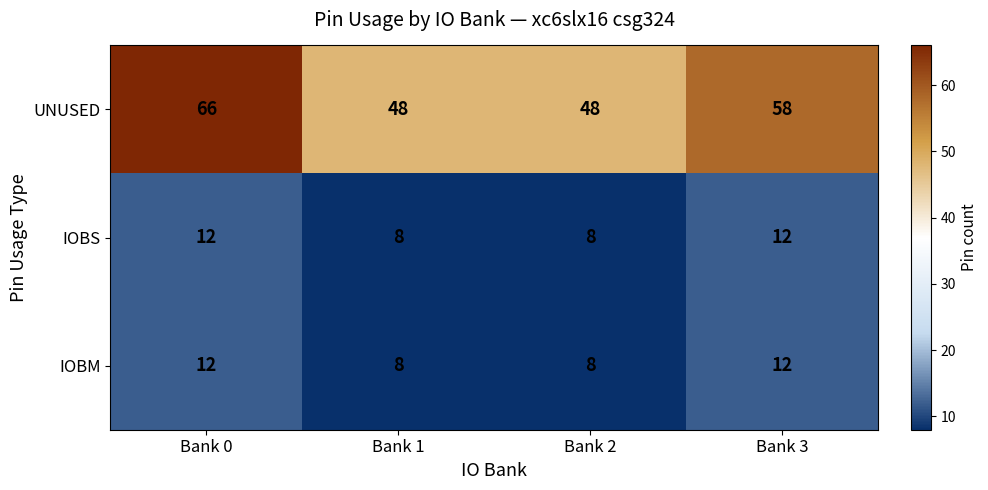

What is the maximum value shown in the chart?

66